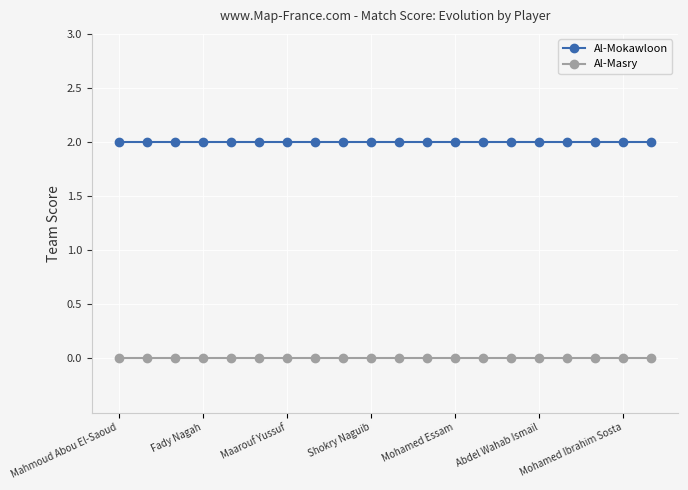

Which series has the largest total across all categories?

Al-Mokawloon